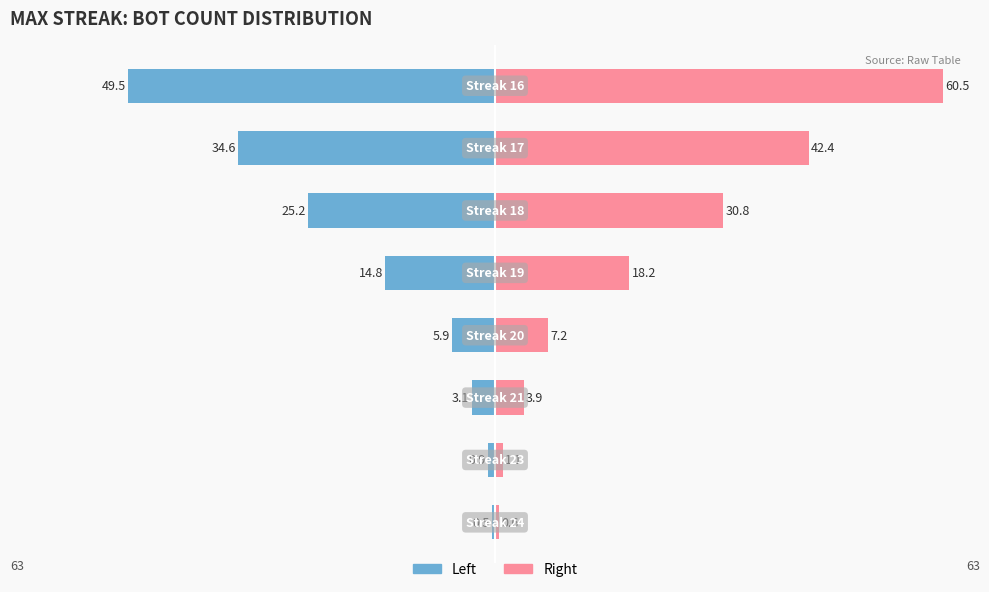

Rank the series by their average value, from highest to lowest.

Right (Female style), Left (Male style)